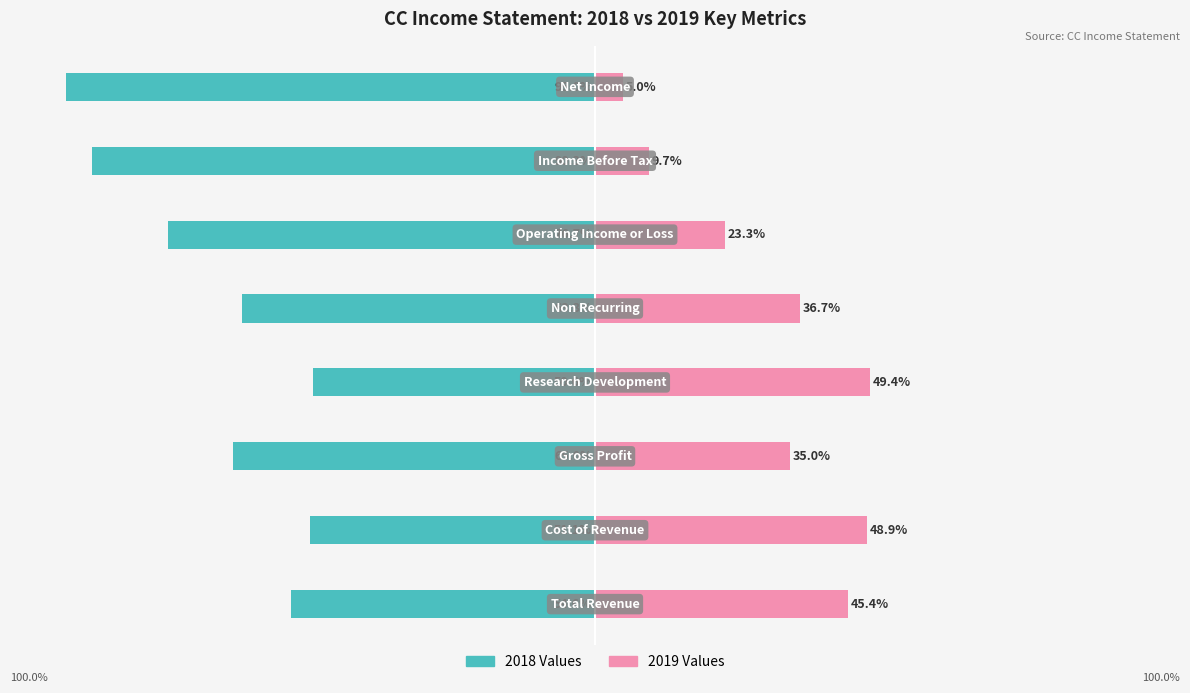

What is the difference between the maximum and second lowest values in the 2019 Values series?

39.7